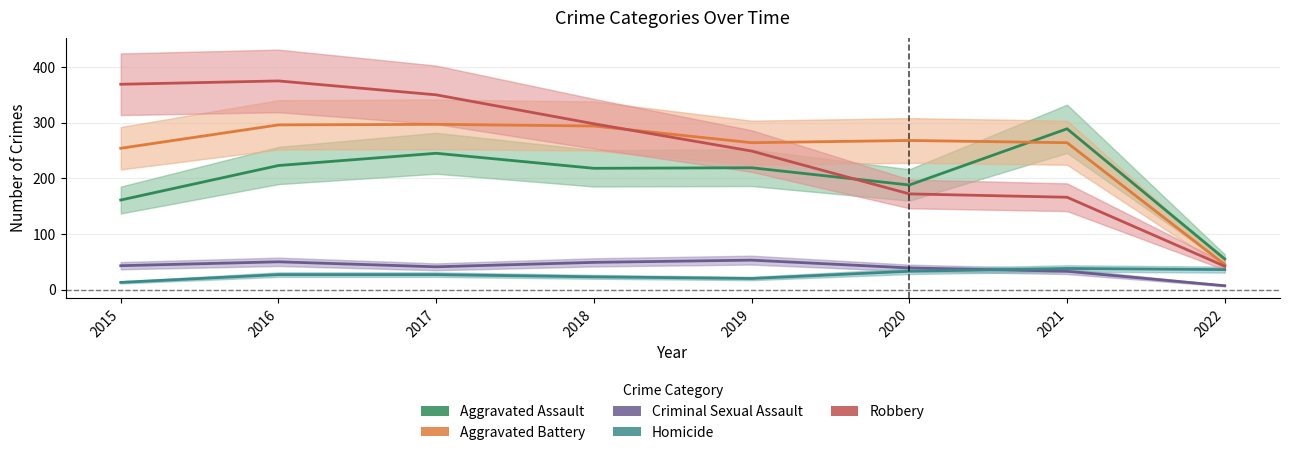

The Homicide series shows 23 at 2018. True or false?

True